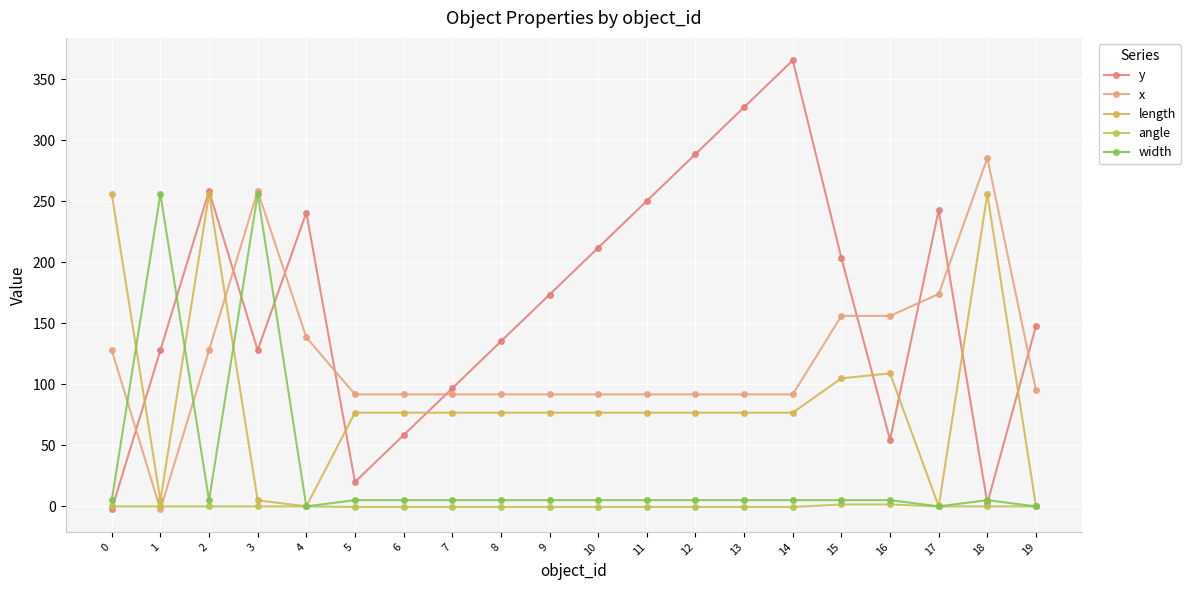

Is the value of x at 14 greater than the value of width at 2?

Yes